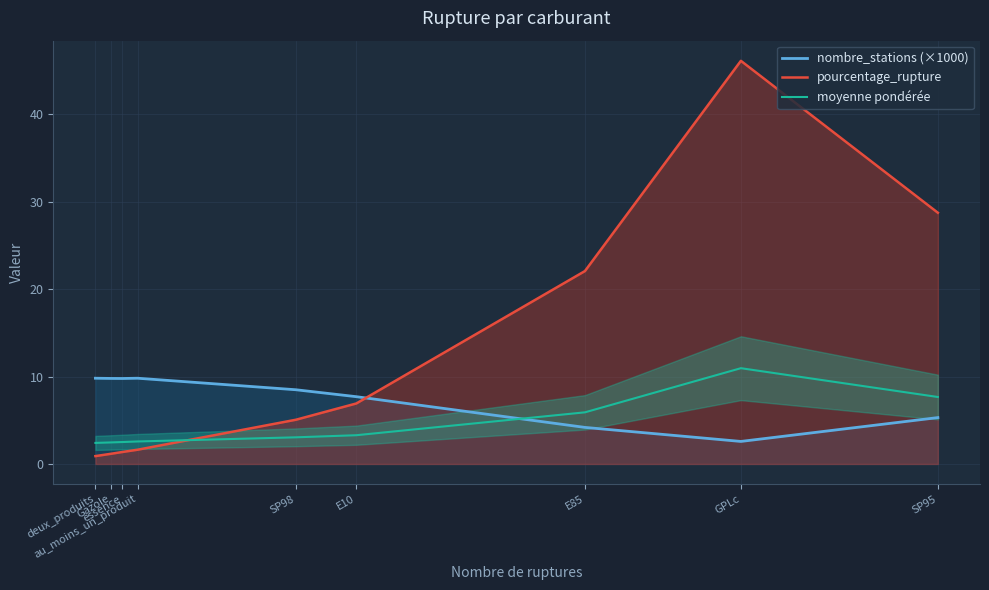

What is the label of the 3rd point from the right?

E85